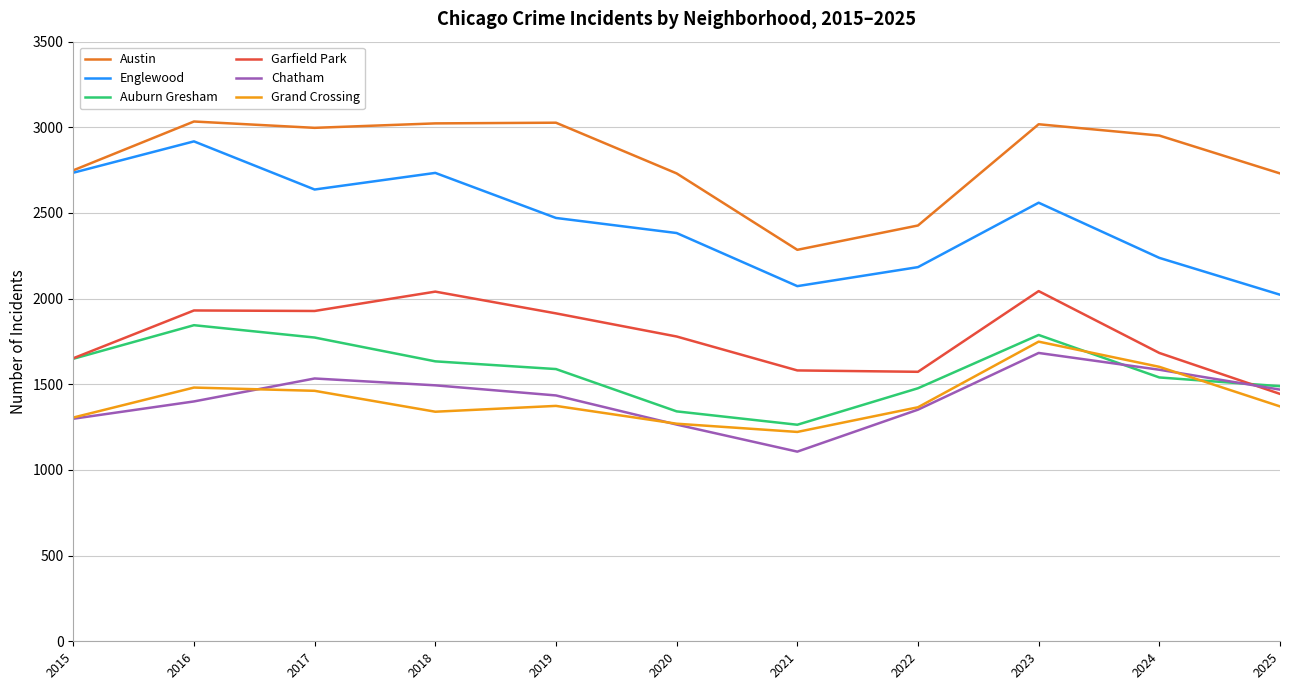

Does the chart display data point markers on the line(s)?

No